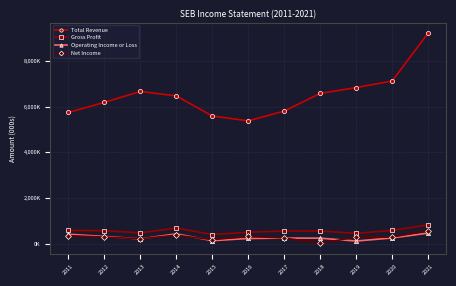

What is the value of the Net Income point at the 1st from the left?

345800